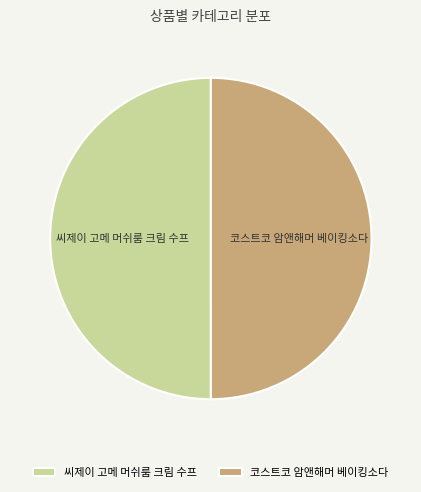

What is the ratio of the value at 코스트코 암앤해머 베이킹소다 to the value at 씨제이 고메 머쉬룸 크림 수프?

1.0